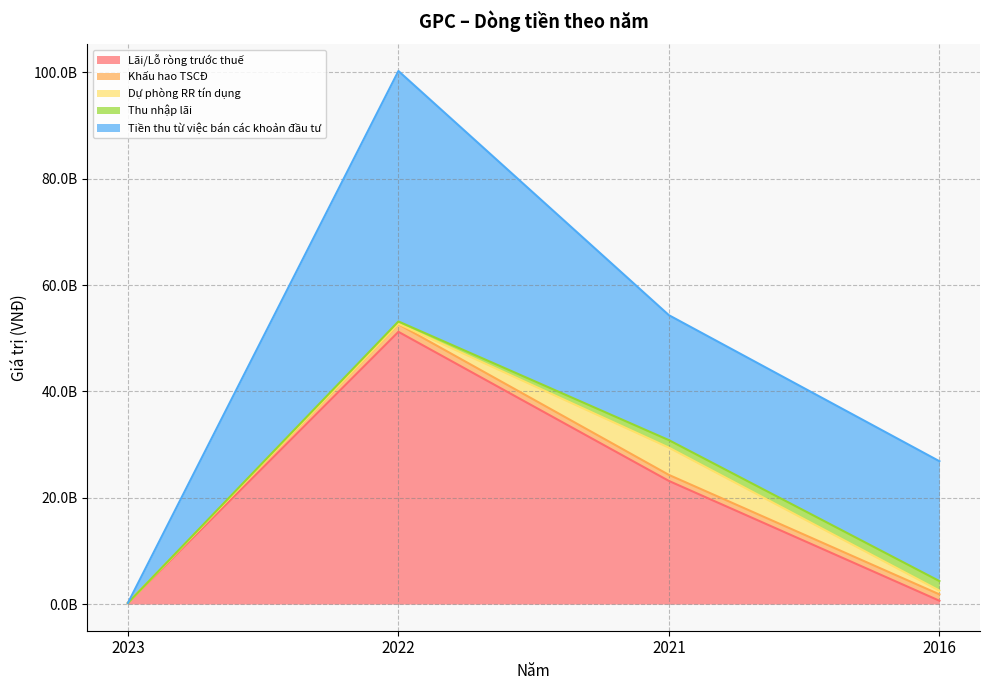

At which category does Lãi/Lỗ ròng trước thuế reach its first local peak?

2022